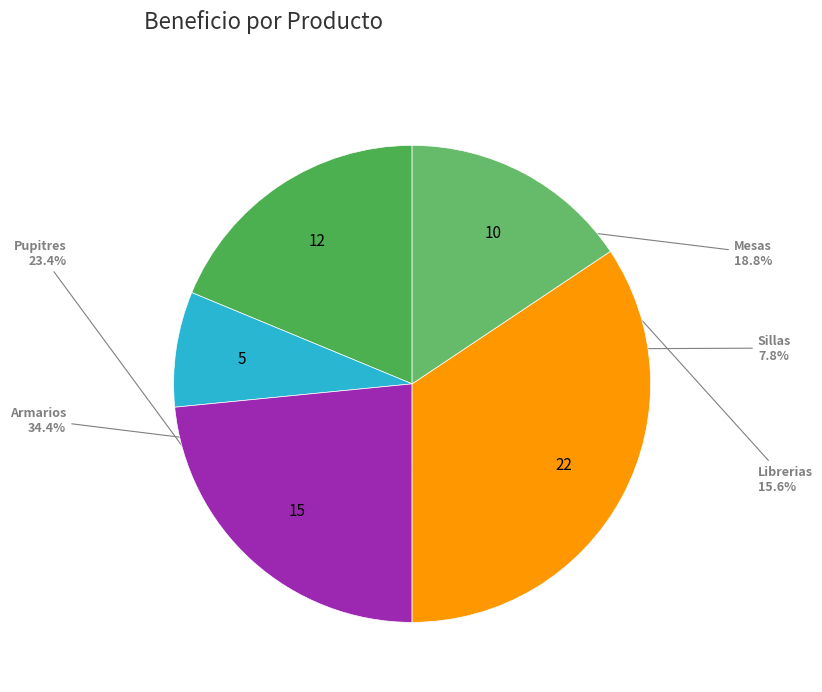

Does Sillas account for over 50% of the chart?

No